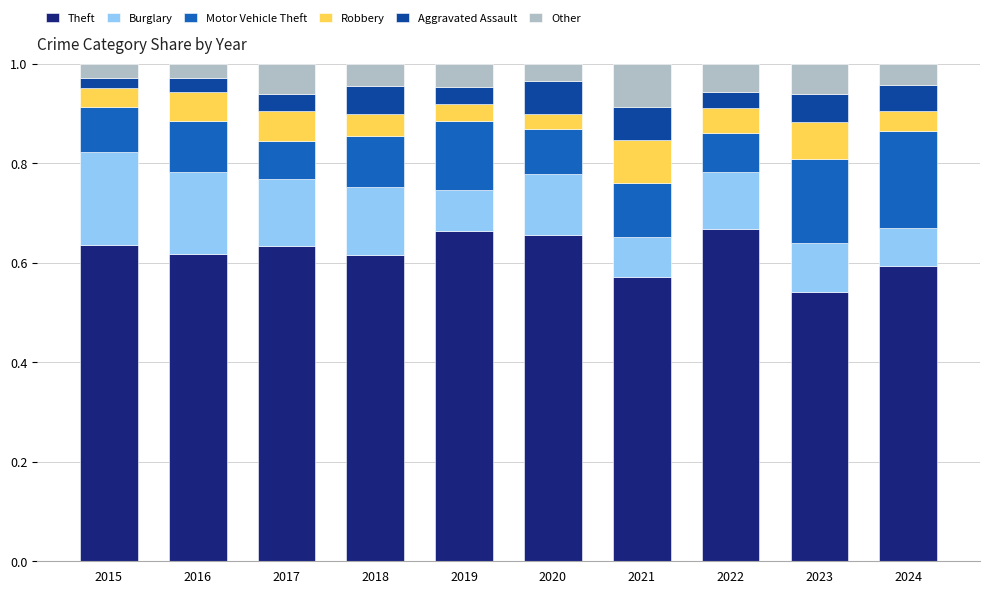

What is the total value across all series at 2015?

1.0